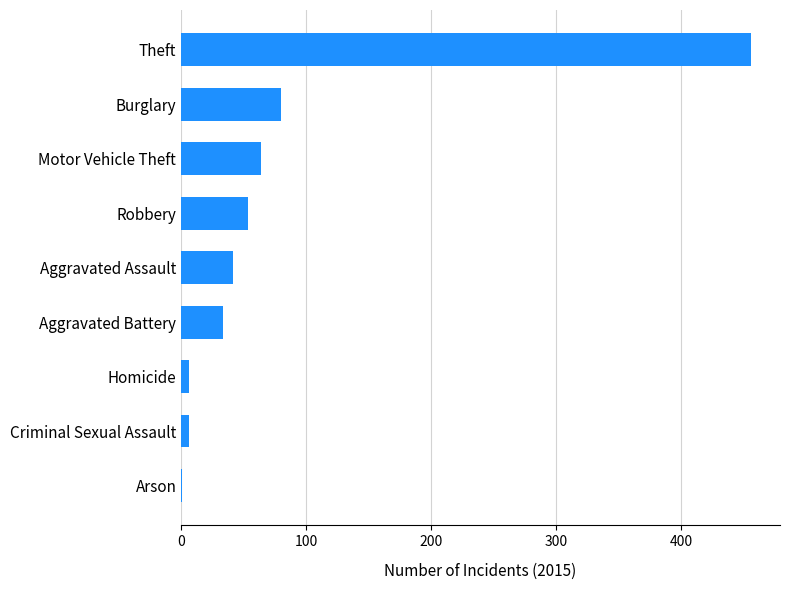

Are the bars horizontal?

Yes